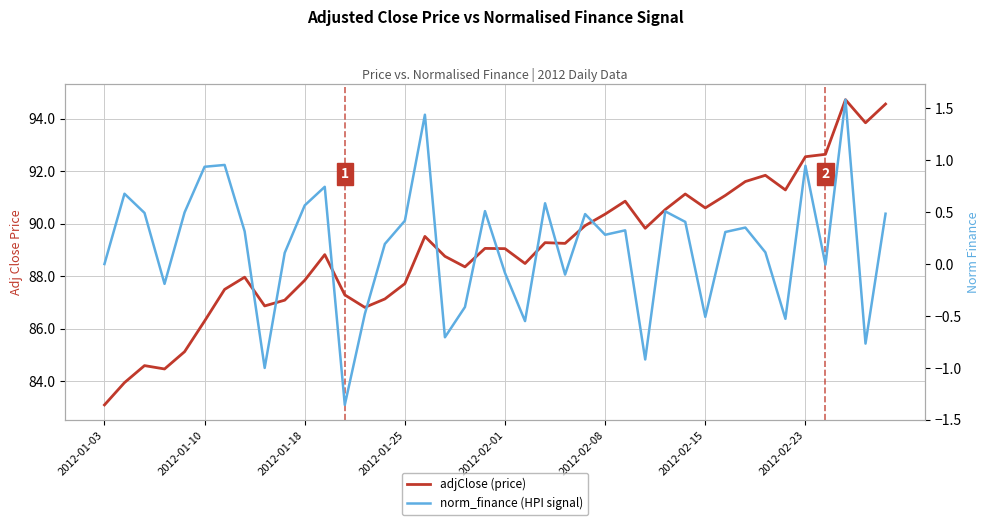

True or false: adjClose (price) and norm_finance (HPI signal) intersect in this chart.

False